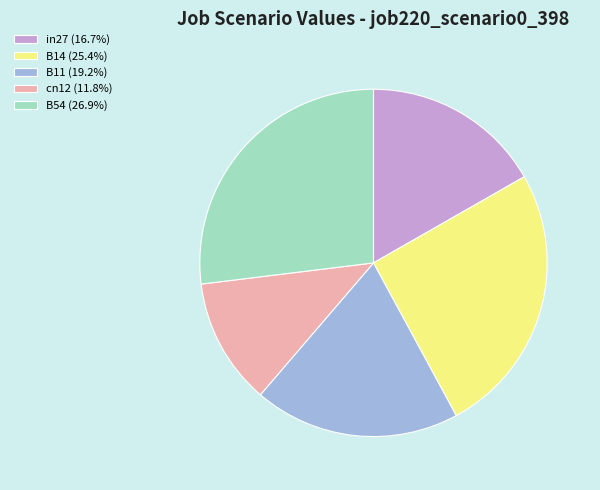

Do B14 and in27 together represent more than half of the pie?

No